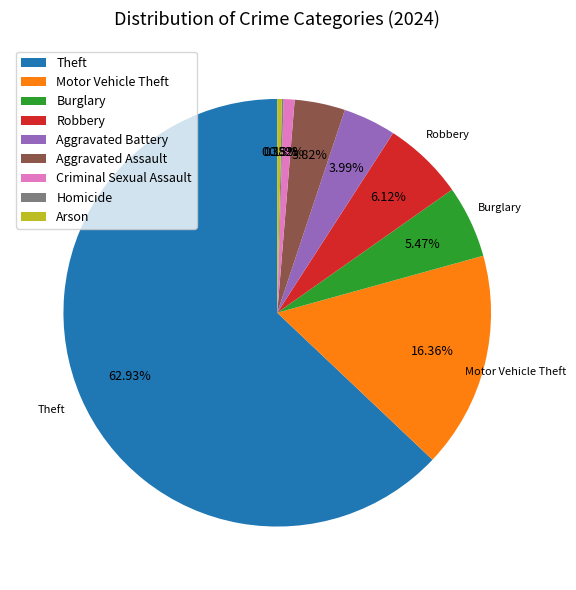

What is the majority slice?

Theft